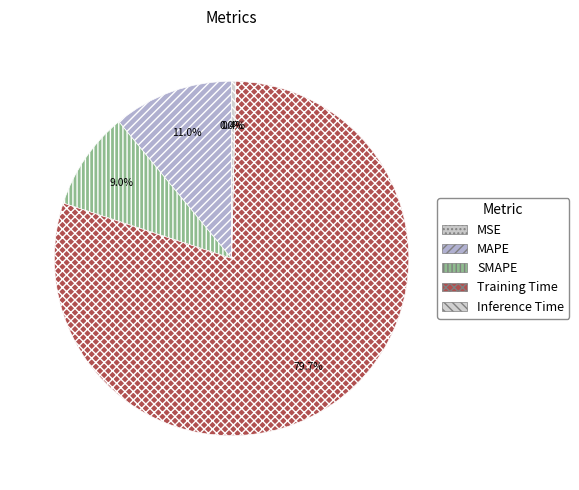

To the nearest percent, what is the difference between the largest and smallest slice percentages?

80%